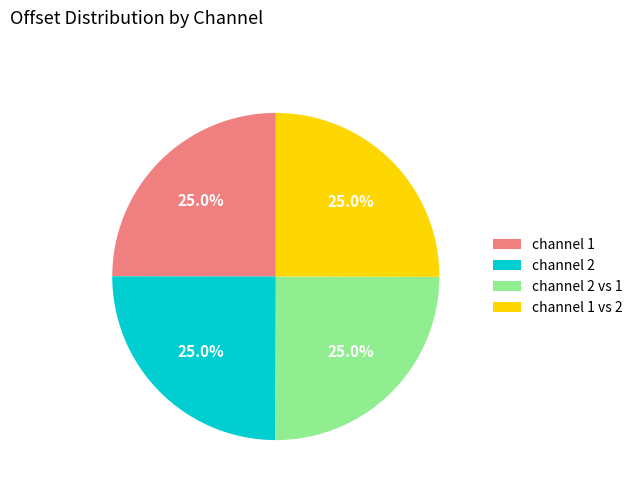

True or false: channel 2 vs 1 accounts for 25% of the total.

True